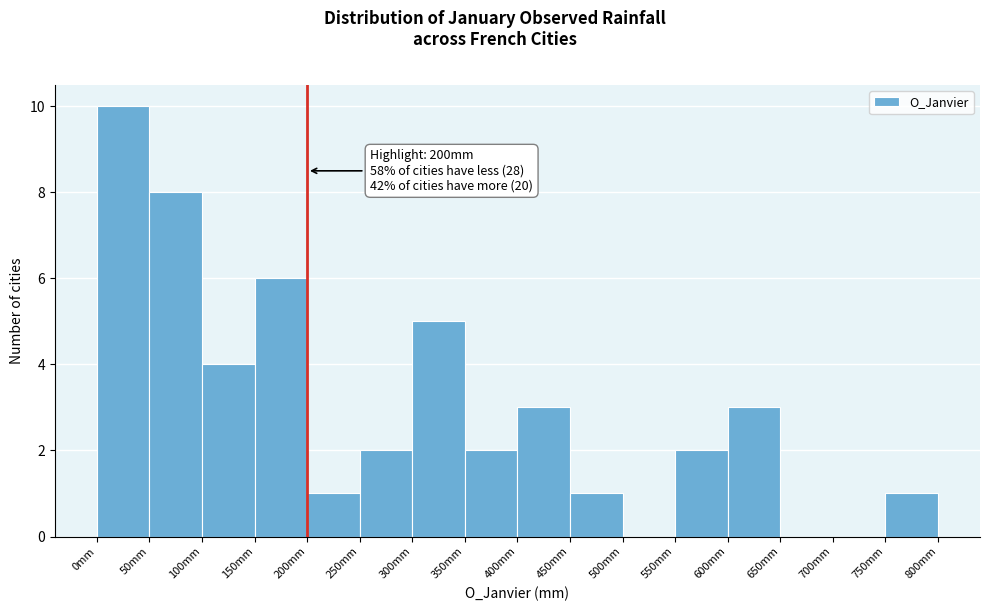

Over which range of the x-axis is the bar tallest?

0 to 50